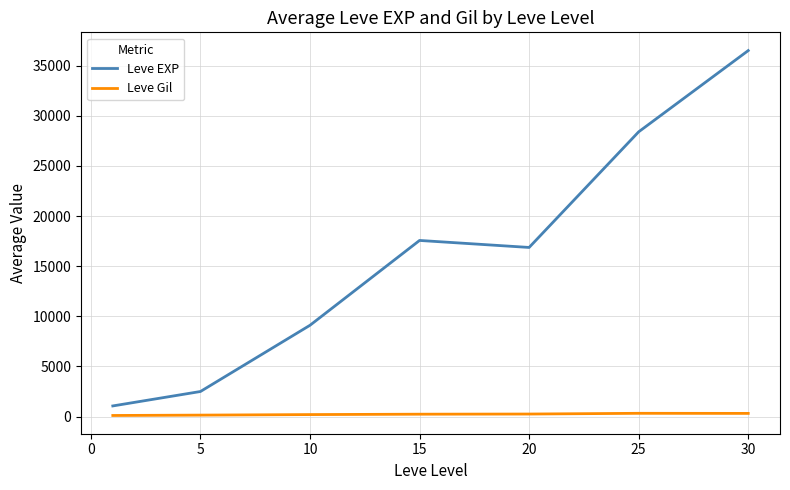

What is the maximum value shown in the chart?

36492.5